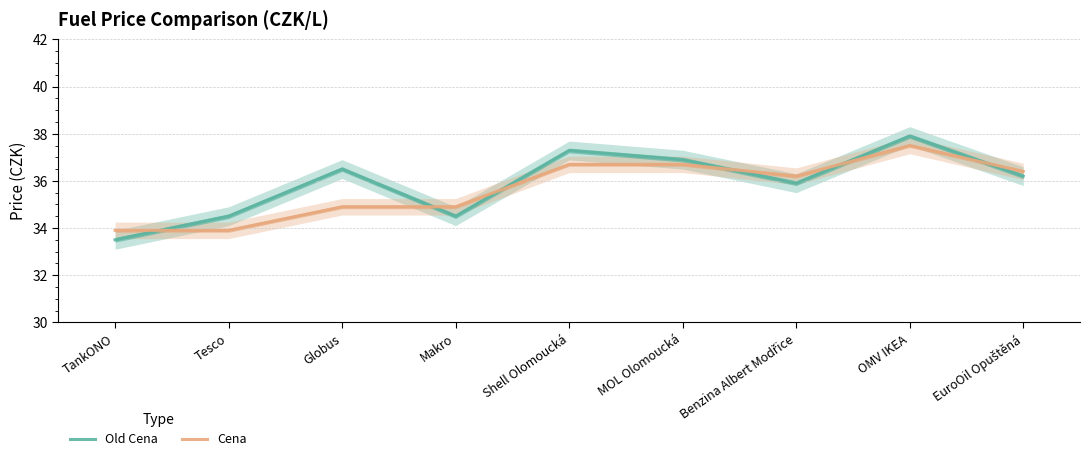

What is the sum of the Cena values at OMV IKEA and Tesco?

71.4